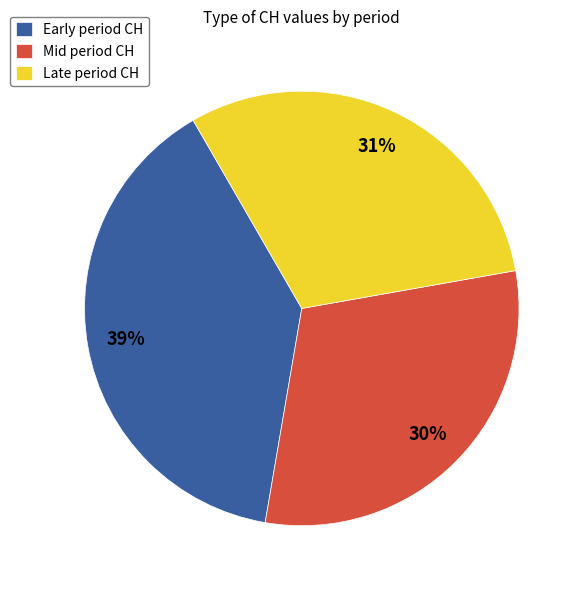

Which slice is the largest?

Early period CH